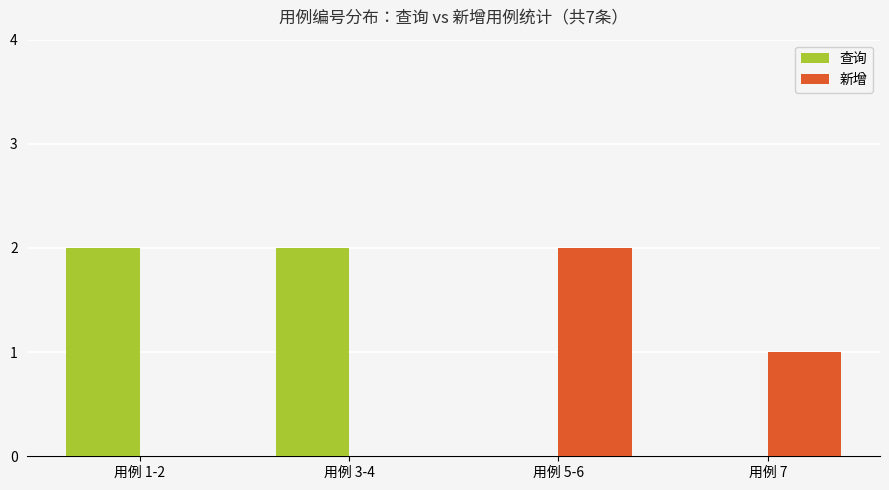

Reading right to left, transcribe all the data shown in this chart.

查询: 0	0	2	2
新增: 1	2	0	0